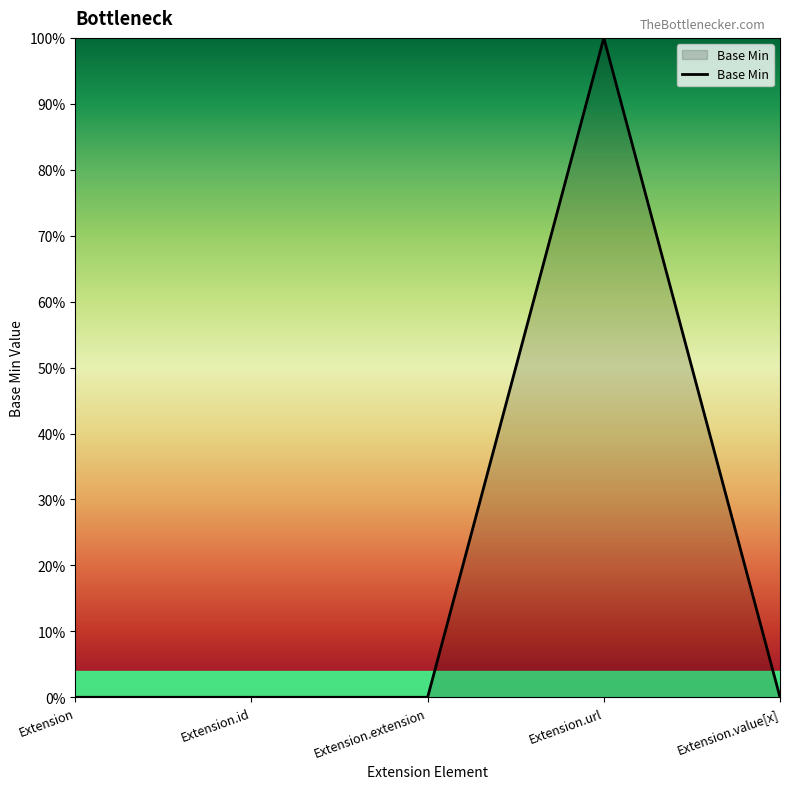

List the labels in order of value, largest first.

Extension.url, Extension, Extension.id, Extension.extension, Extension.value[x]